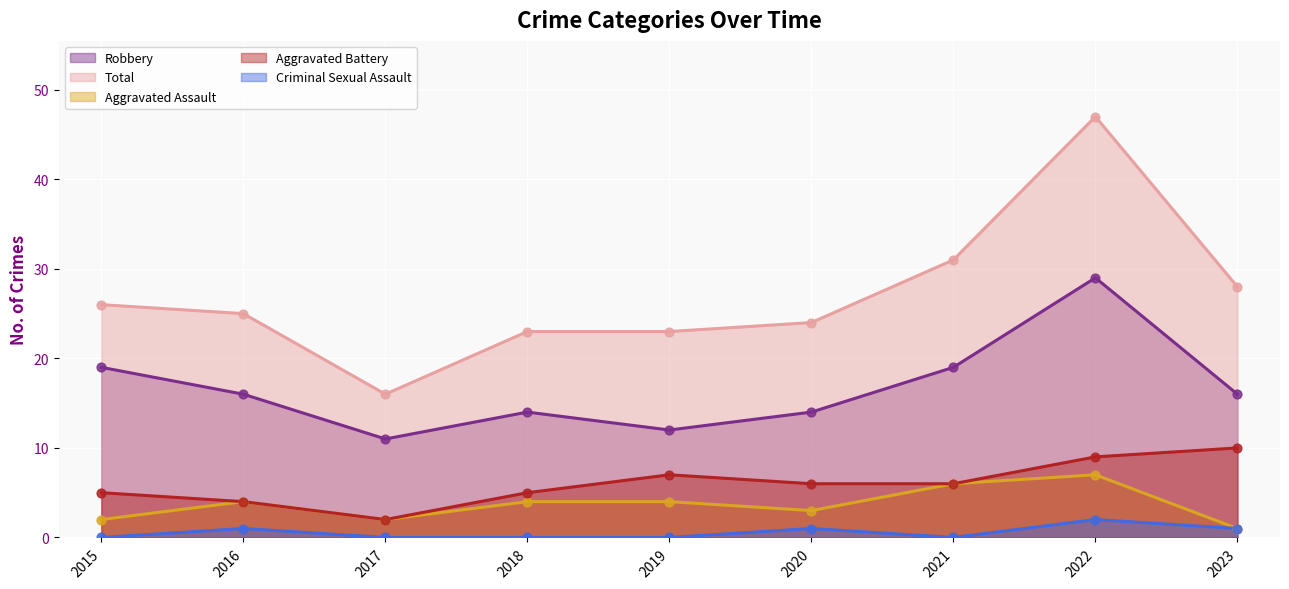

At how many categories does at least one series exceed 40?

1